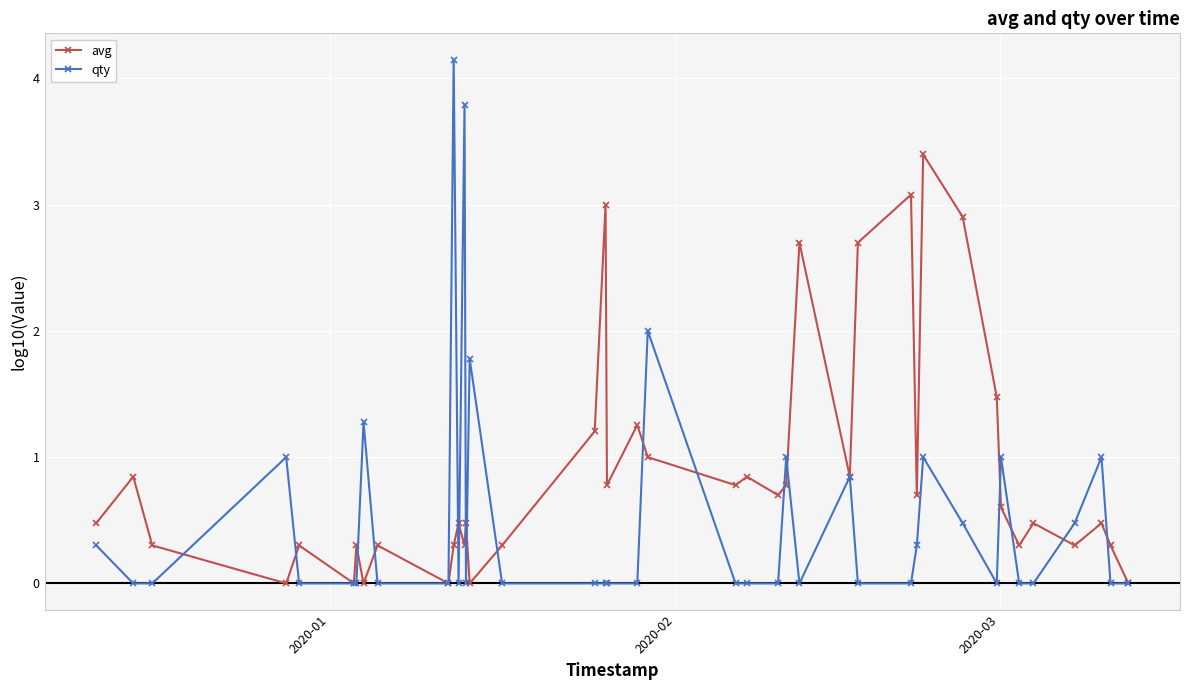

In avg, how many points are lower than both neighbors (excluding endpoints)?

13